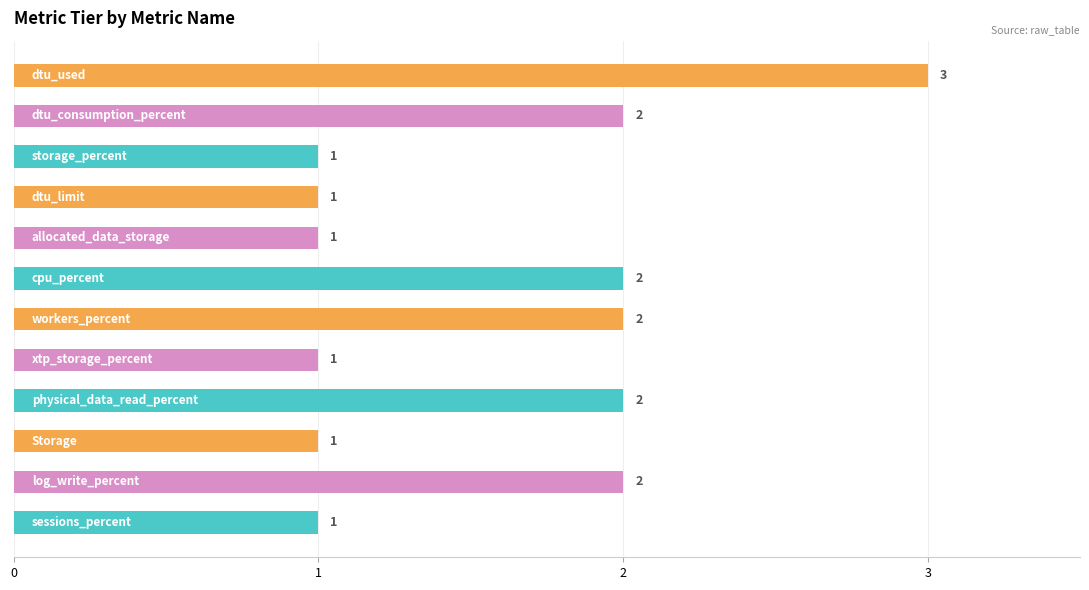

How many bars are there in total?

12